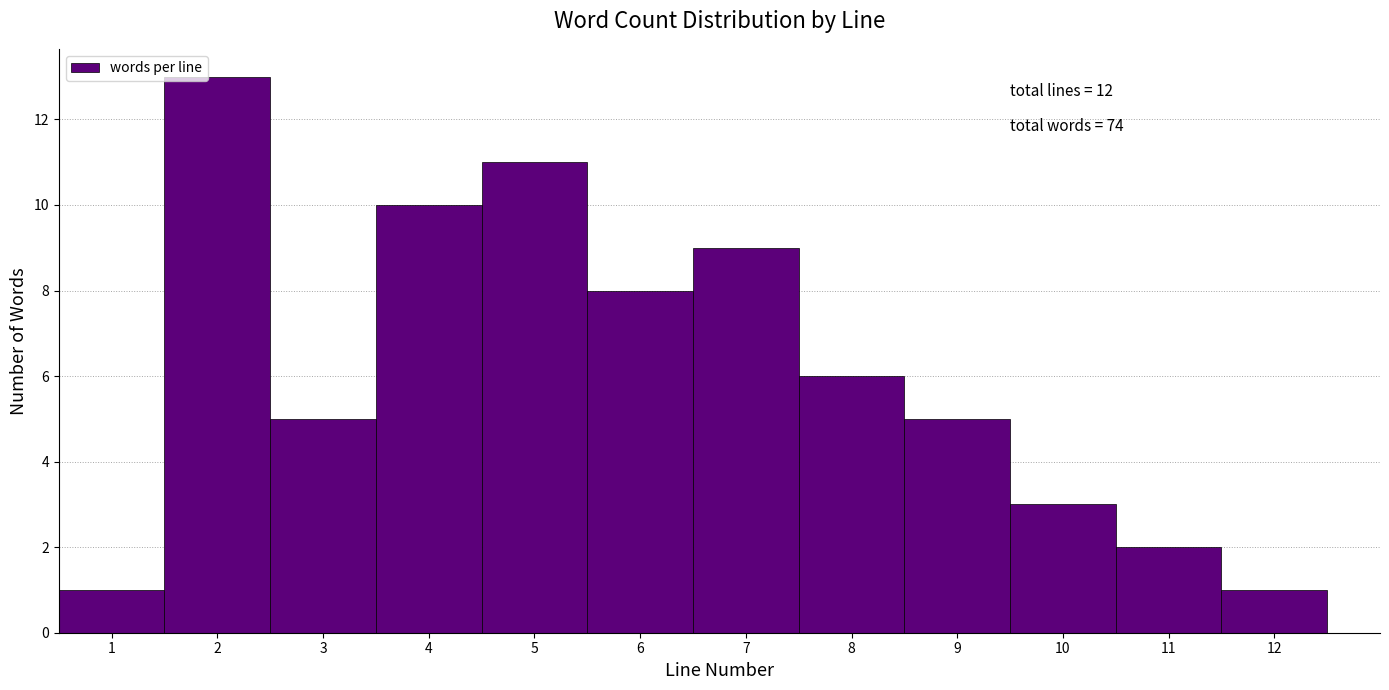

Which range on the x-axis has the tallest bar?

1.5 to 2.5